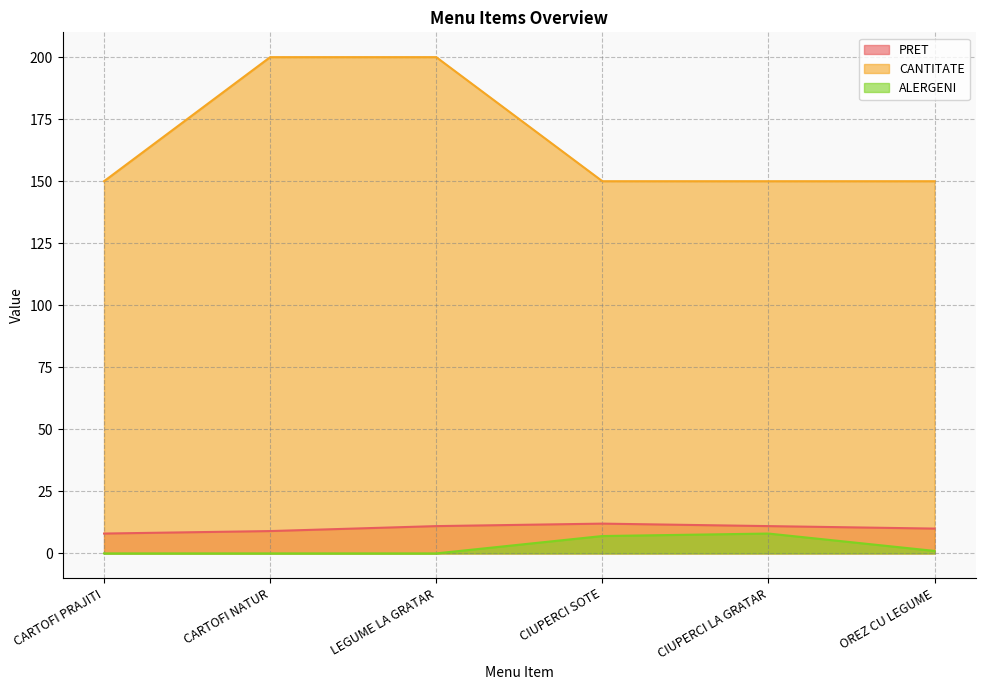

What is the value of the CANTITATE point at the 2nd from the left?

200